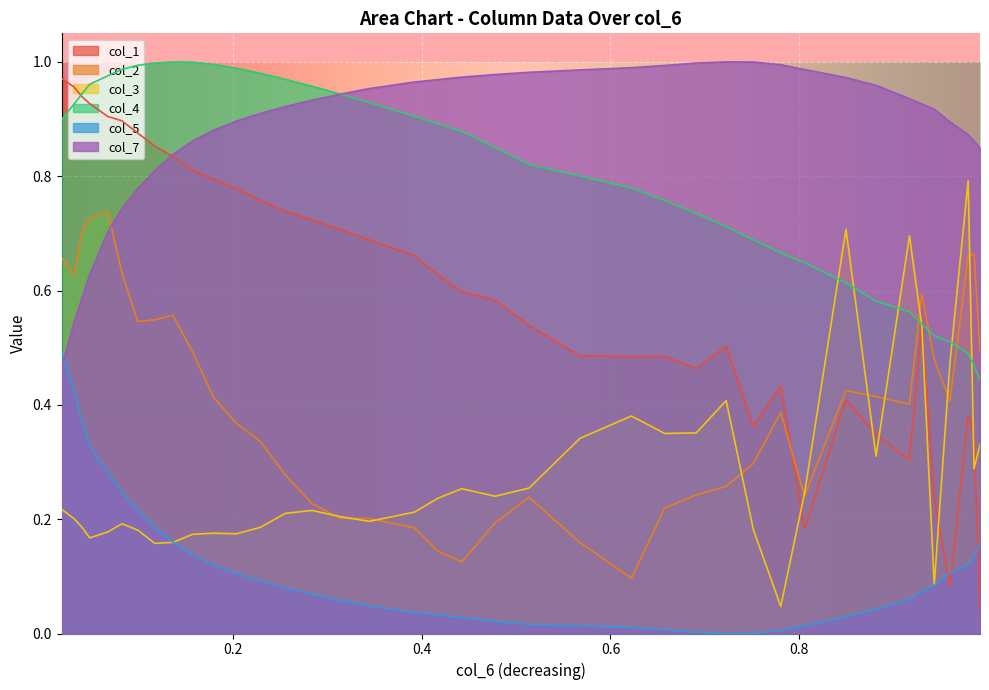

True or false: col_5 and col_4 cross at least once.

False